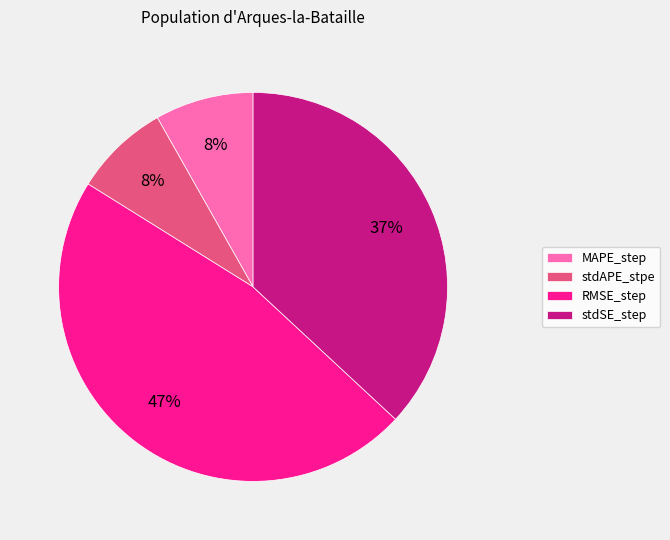

Is there any slice that represents more than half of the pie?

No